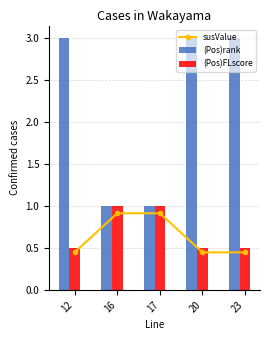

Reading left to right, extract all data points from this chart.

susValue: 0.4	0.9	0.9	0.4	0.4
(Pos)rank: 3.0	1.0	1.0	3.0	3.0
(Pos)FLscore: 0.5	1.0	1.0	0.5	0.5